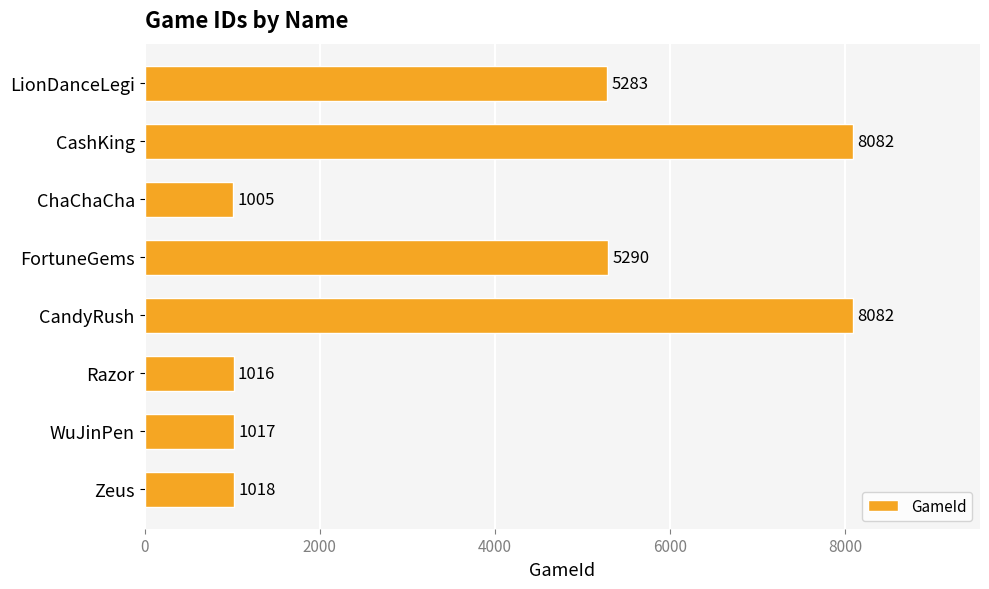

What is the maximum value shown in the chart?

8082